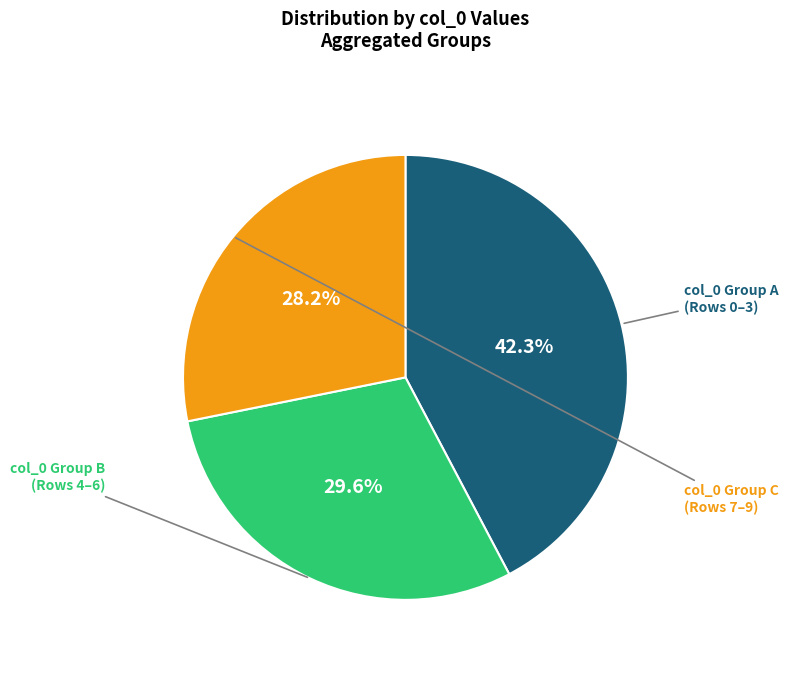

Is there any slice that represents more than half of the pie?

No